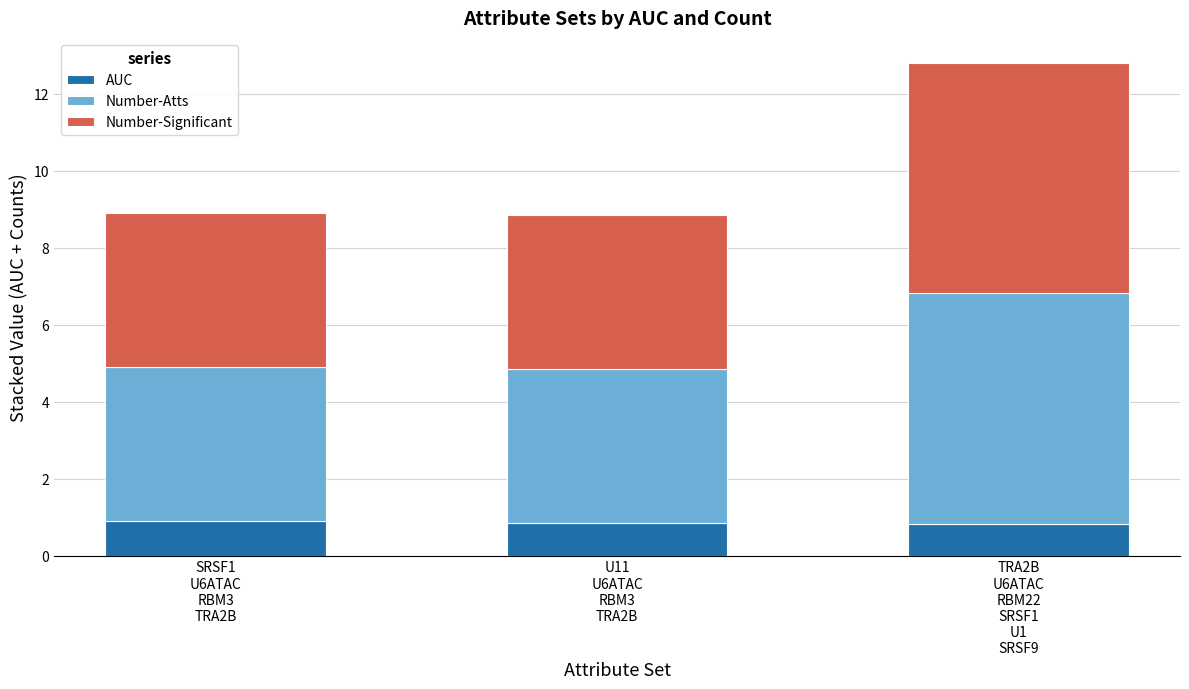

What is the lowest value of the AUC series?

0.8